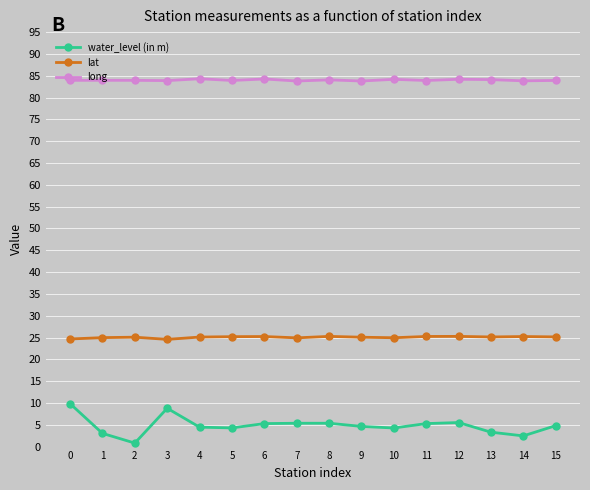

True or false: lat has more than 1 points higher than both neighbors.

True